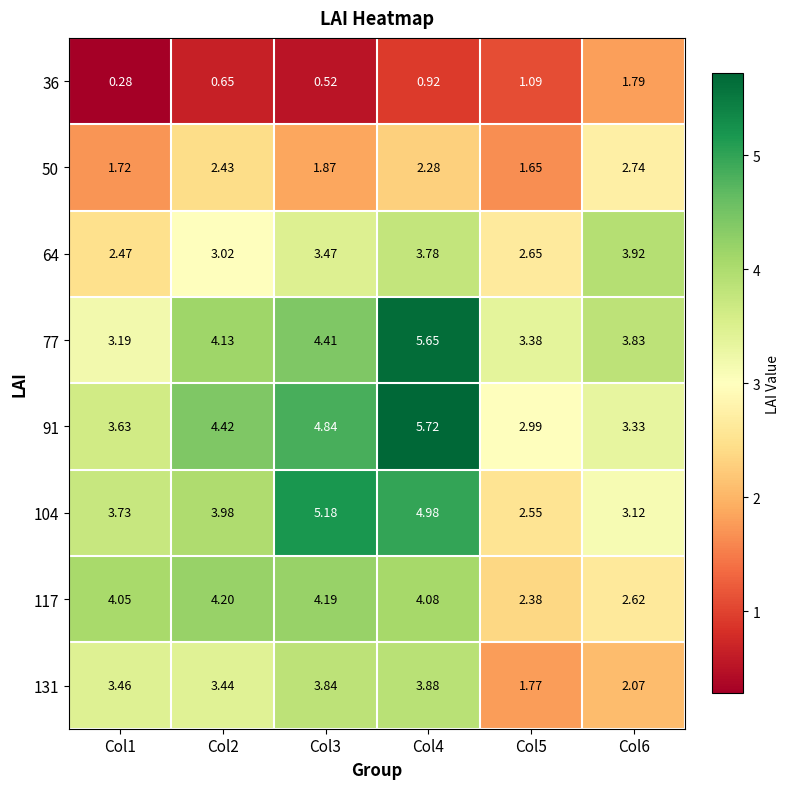

At how many categories does at least one series exceed 5?

2